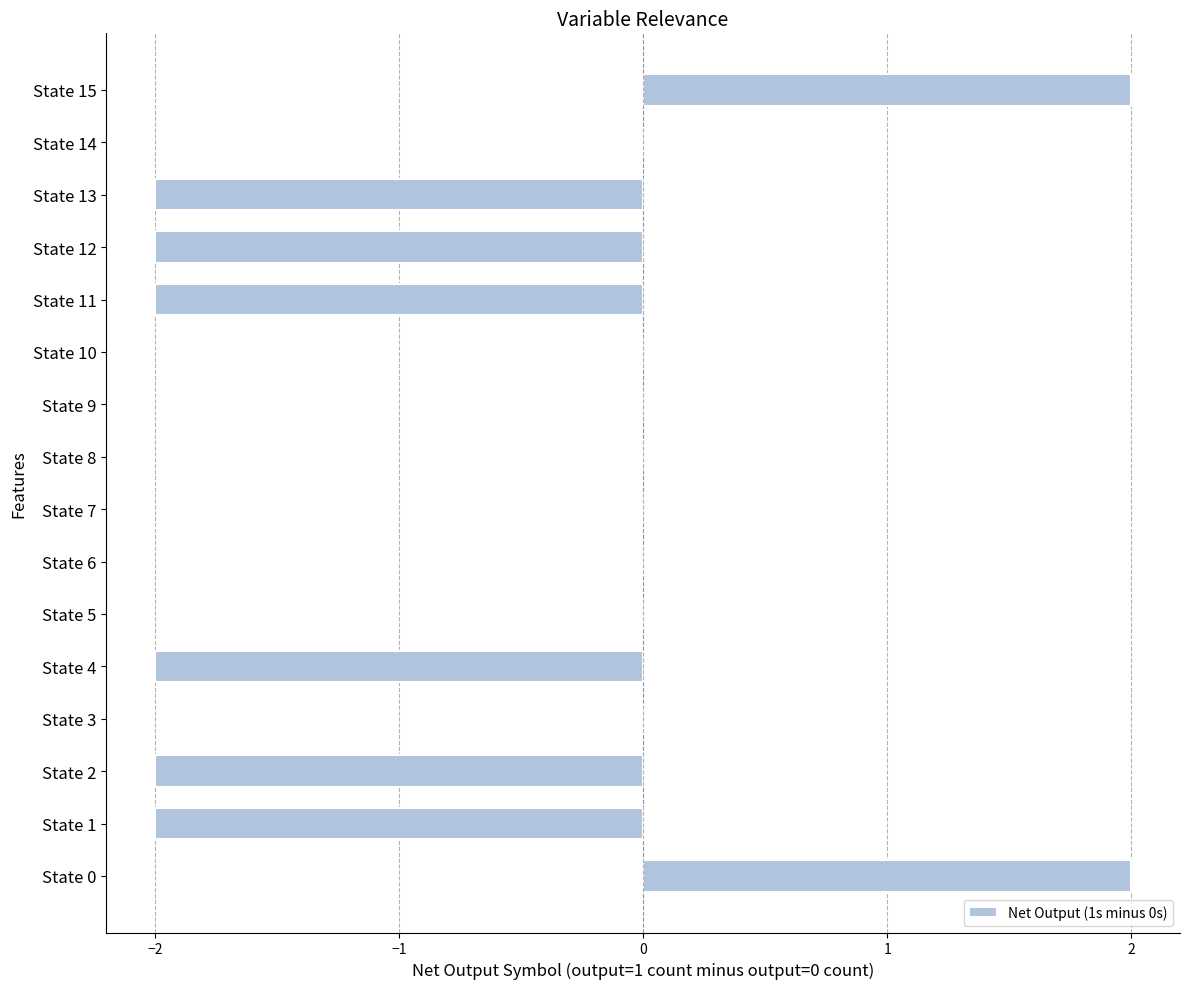

Reading top to bottom, transcribe all the data shown in this chart.

State 15=2	State 14=0	State 13=-2	State 12=-2	State 11=-2	State 10=0	State 9=0	State 8=0	State 7=0	State 6=0	State 5=0	State 4=-2	State 3=0	State 2=-2	State 1=-2	State 0=2